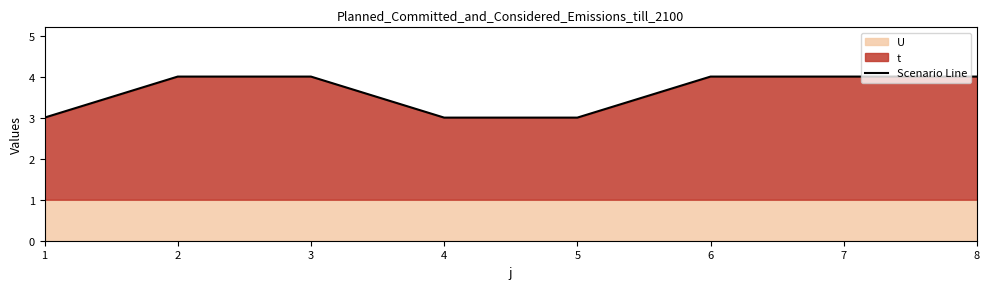

What is the change in value from 2 to 4?

-1